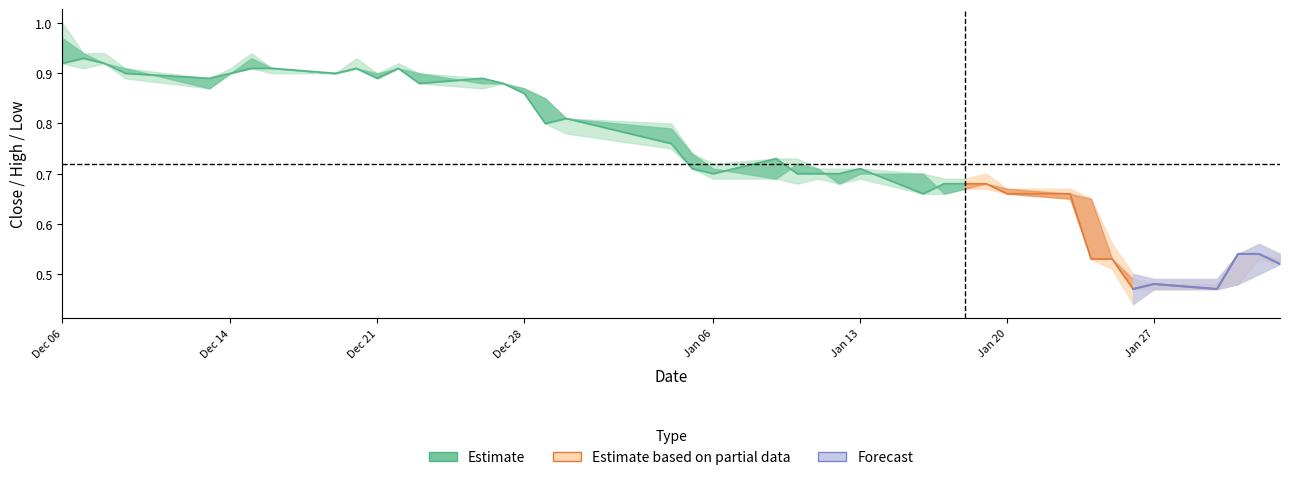

In close, how many points are higher than both neighbors (excluding endpoints)?

8